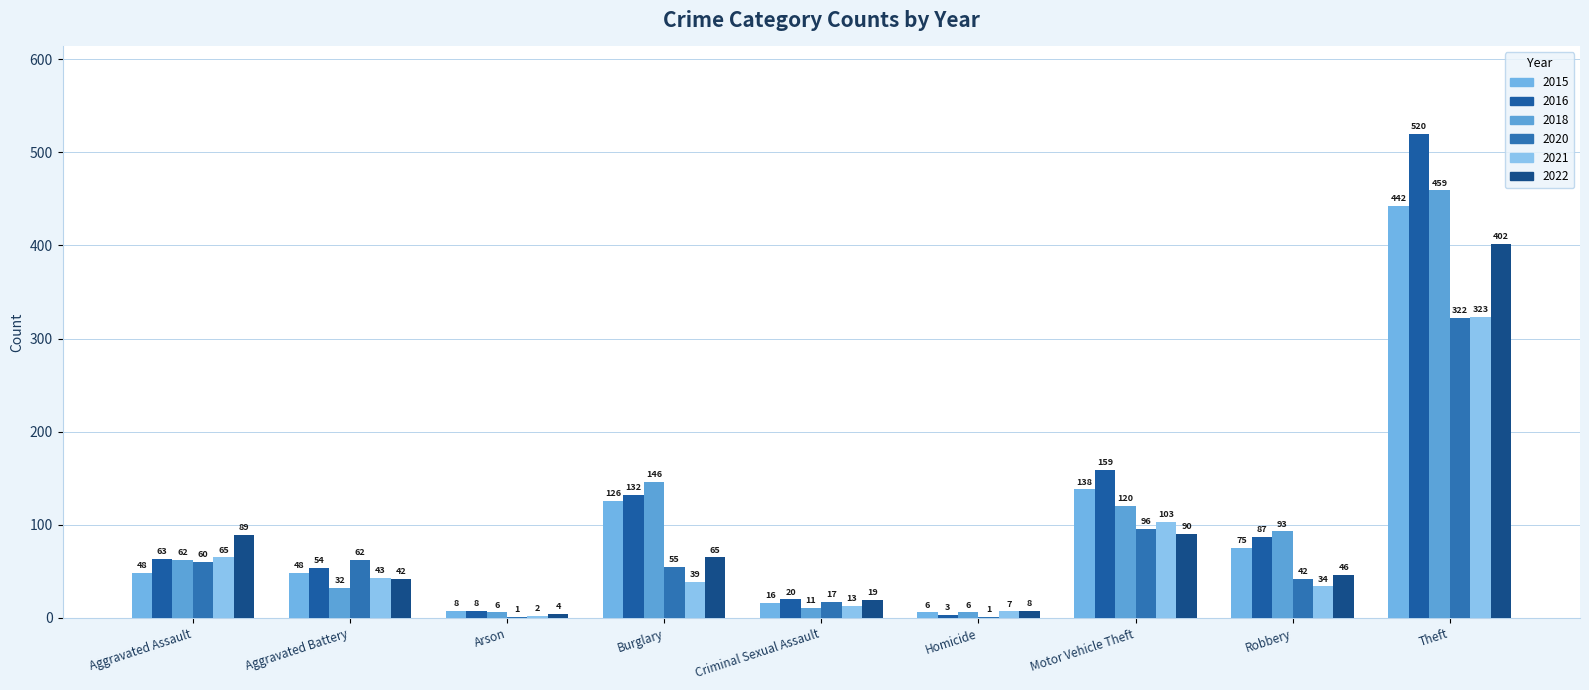

True or false: 2021 has a value of 34 at Aggravated Assault.

False